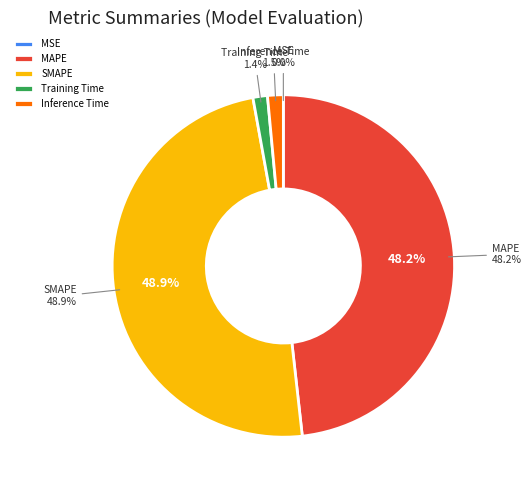

To the nearest percent, what portion does SMAPE represent?

49%